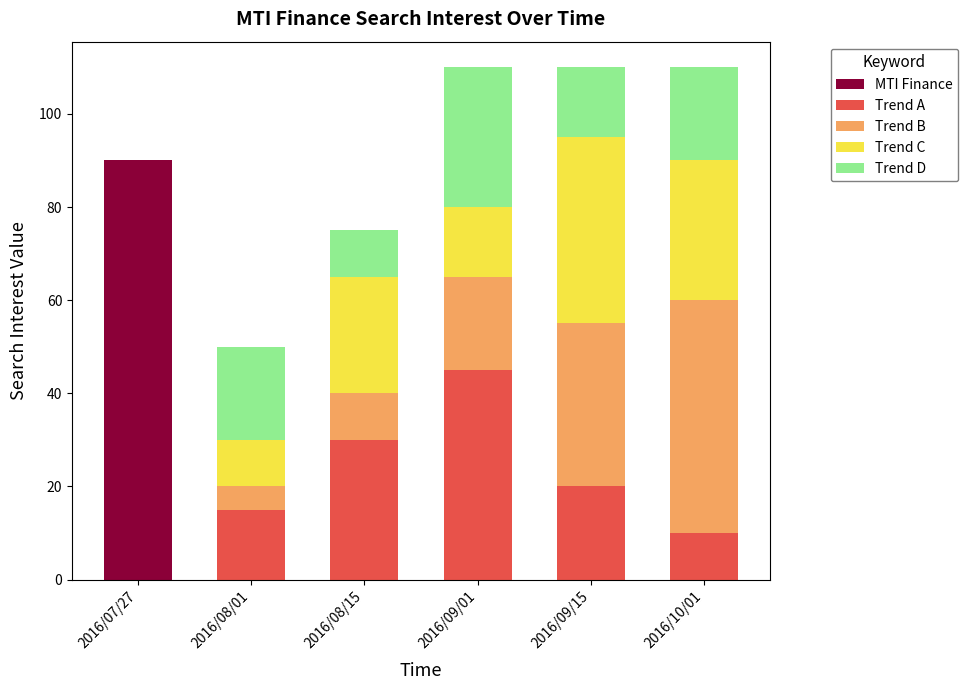

Which category has the highest value in the MTI Finance series?

2016/07/27